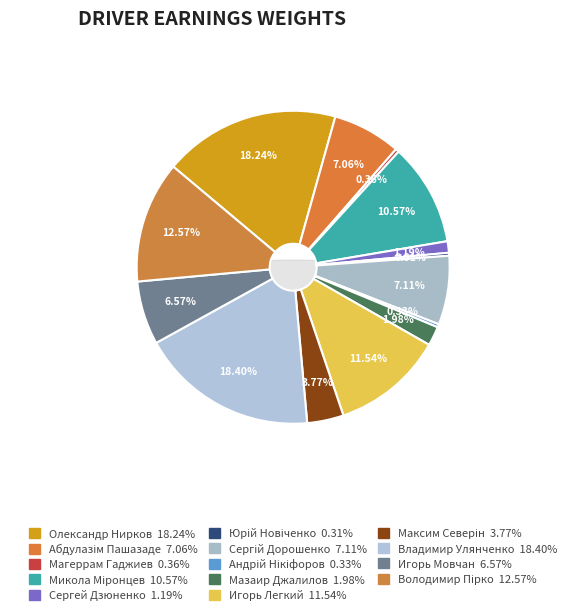

Which slice is the smallest?

Юрій Новіченко